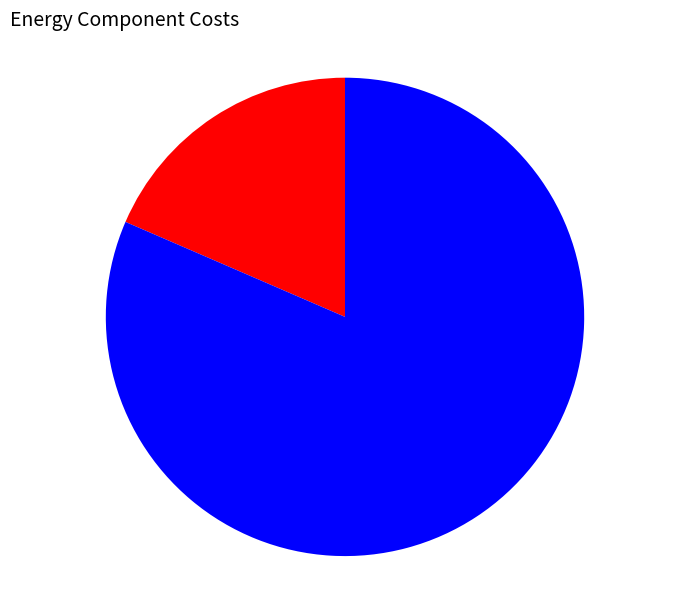

Does any single category account for the majority?

Yes